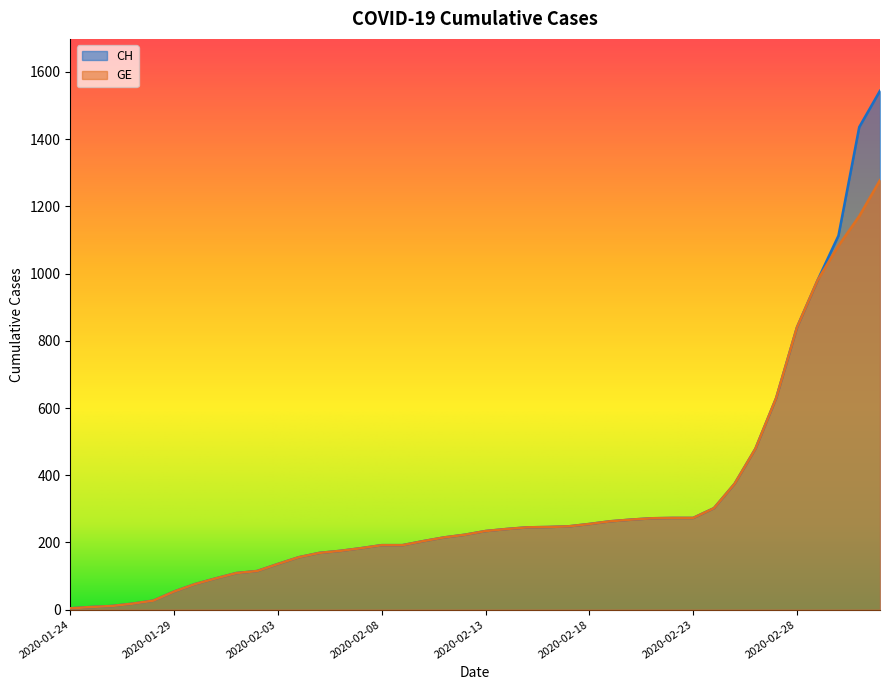

True or false: GE and CH intersect in this chart.

False